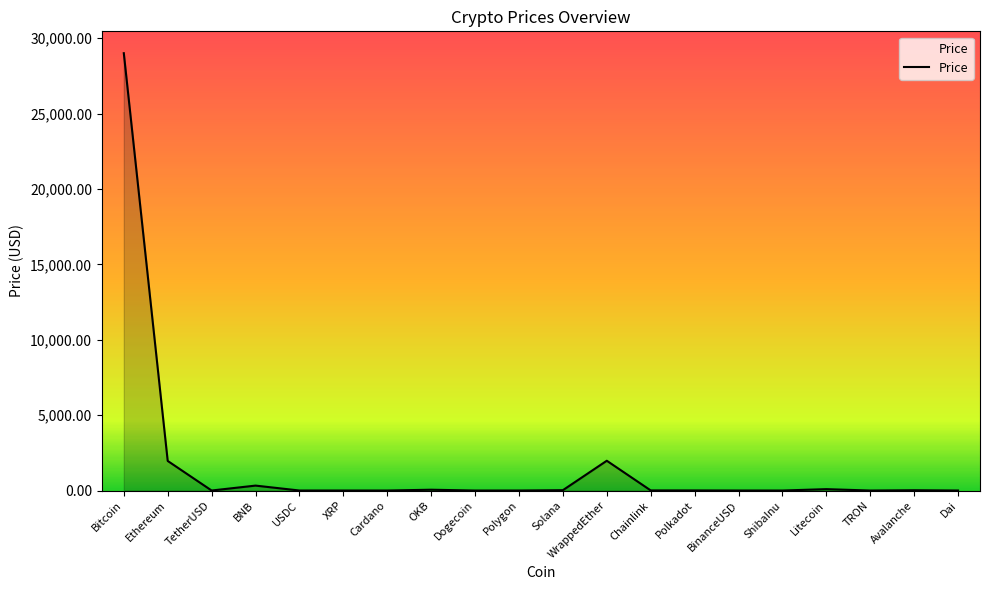

Where is the first local minimum?

TetherUSD